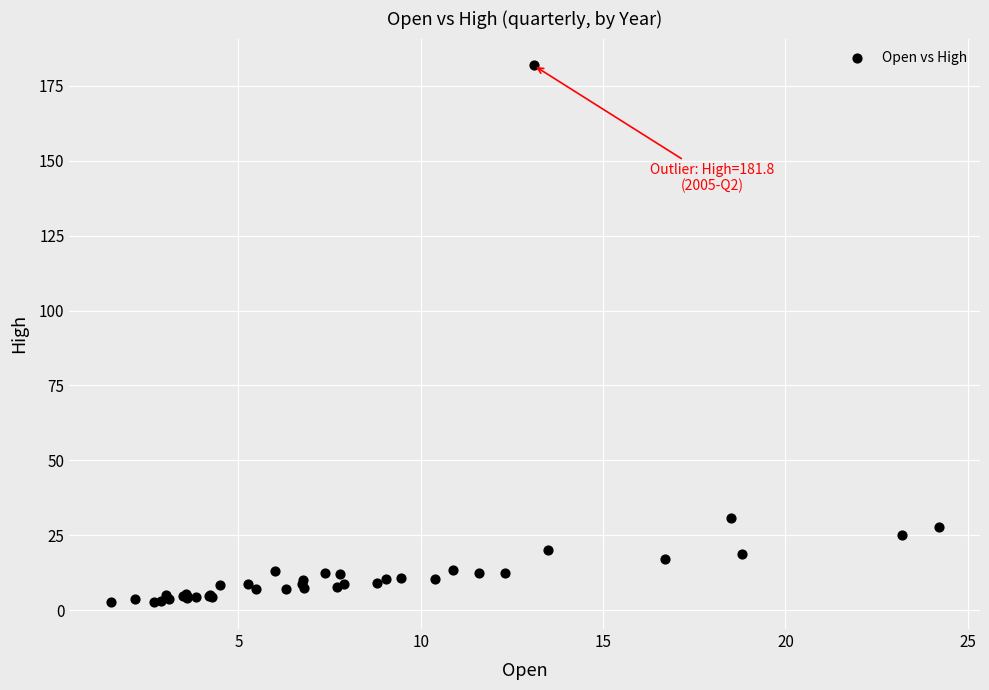

What Y value in the scatter plot is closest to 92?

30.8